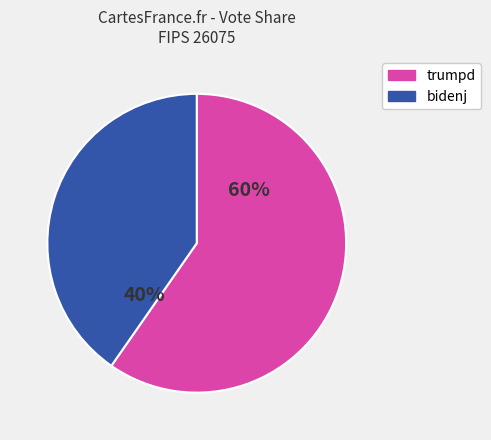

To the nearest percent, what portion does trumpd represent?

60%